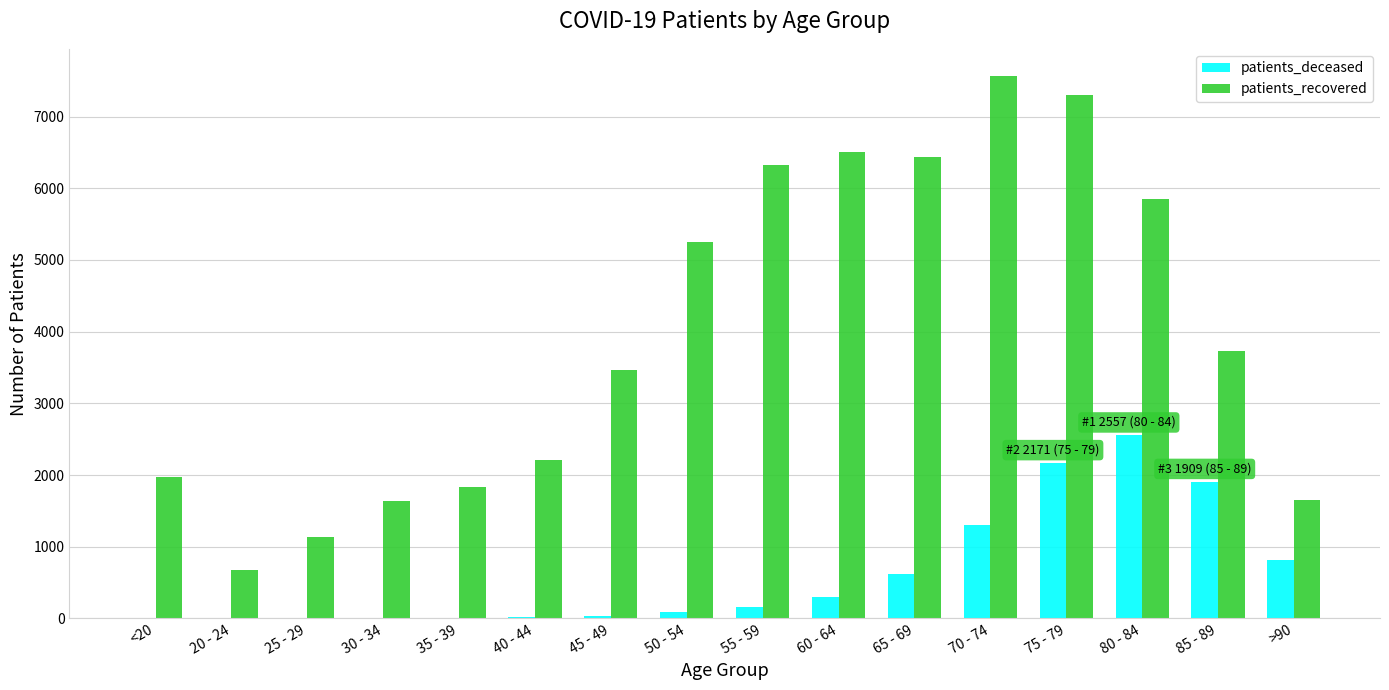

Is the value of patients_deceased at 30 - 34 greater than the value of patients_recovered at <20?

No